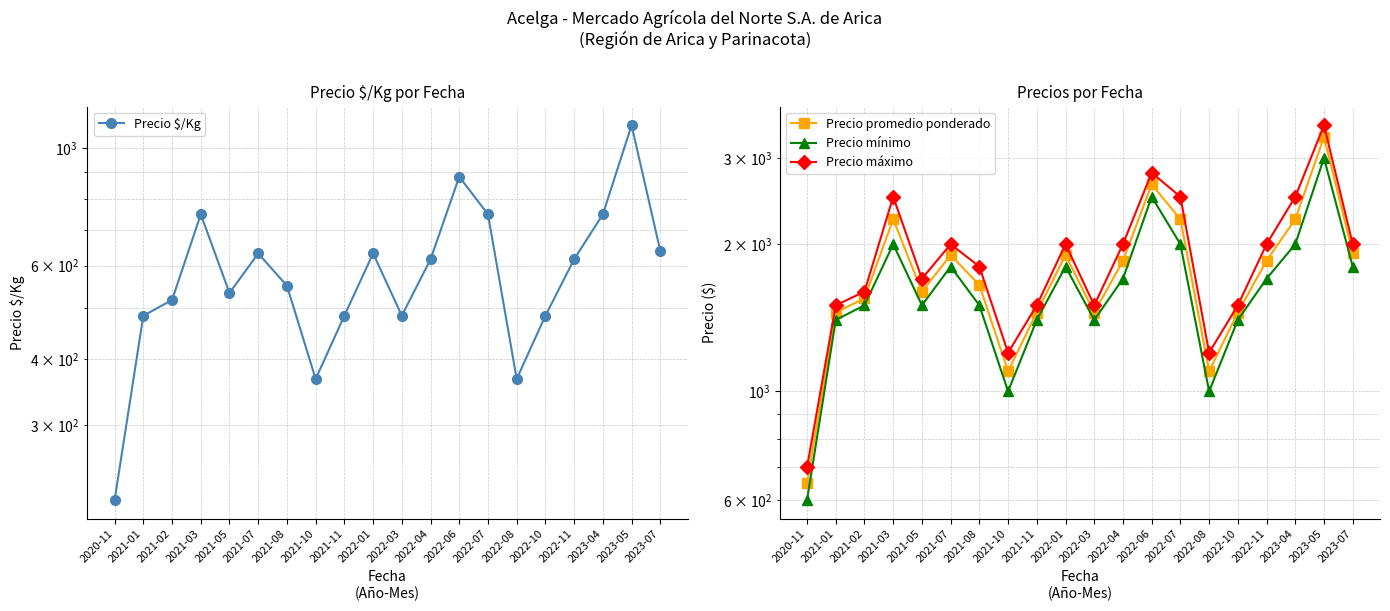

Where is the first local maximum for Precio mínimo?

2021-03